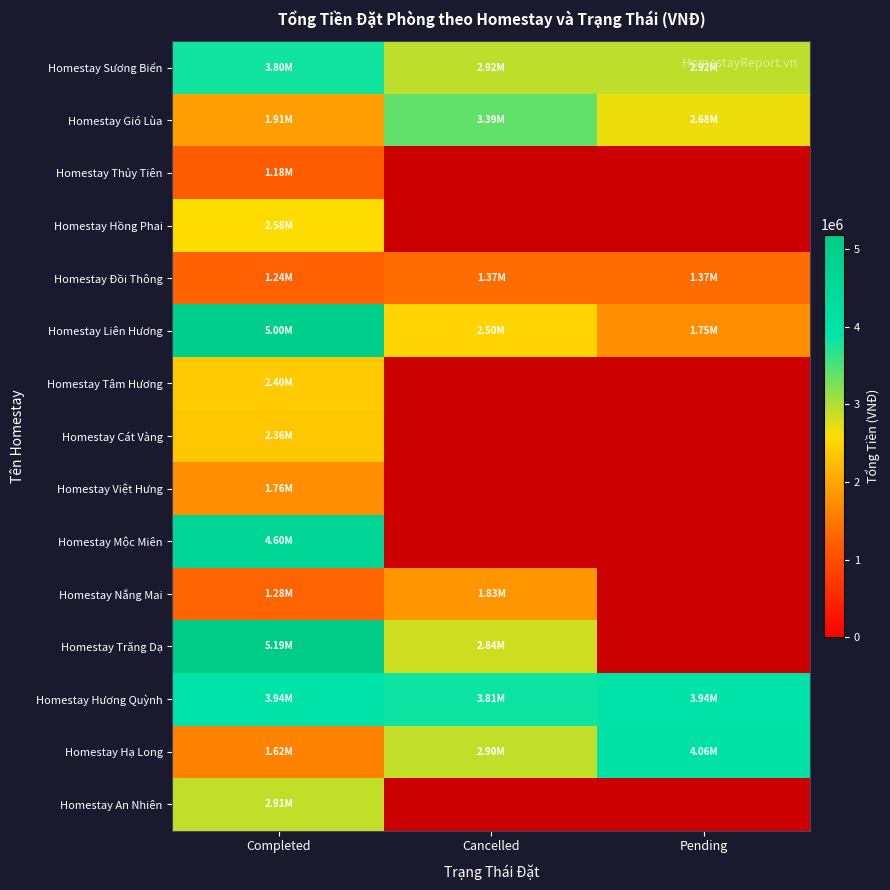

Which series changed the most between Completed and Cancelled?

Homestay Liên Hương